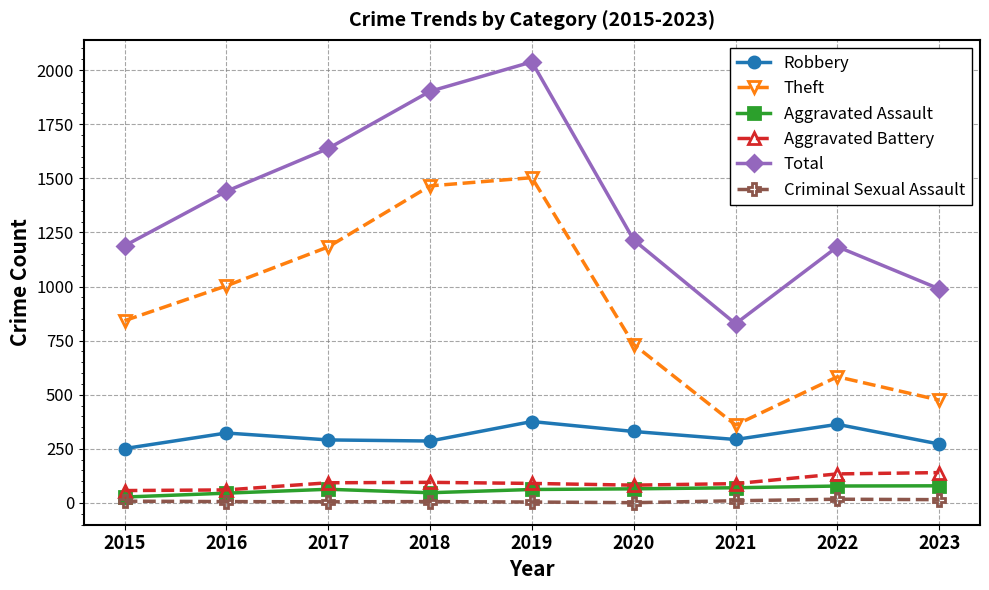

At how many categories does at least one series exceed 1924?

1